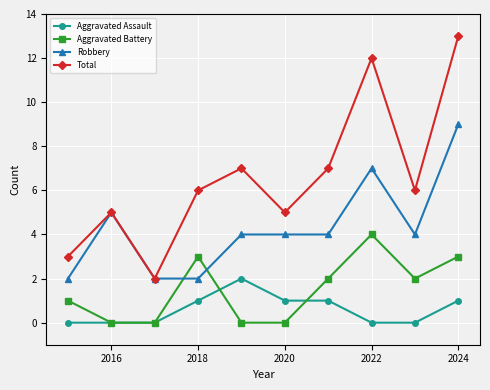

Which series has the largest range (max minus min)?

Total